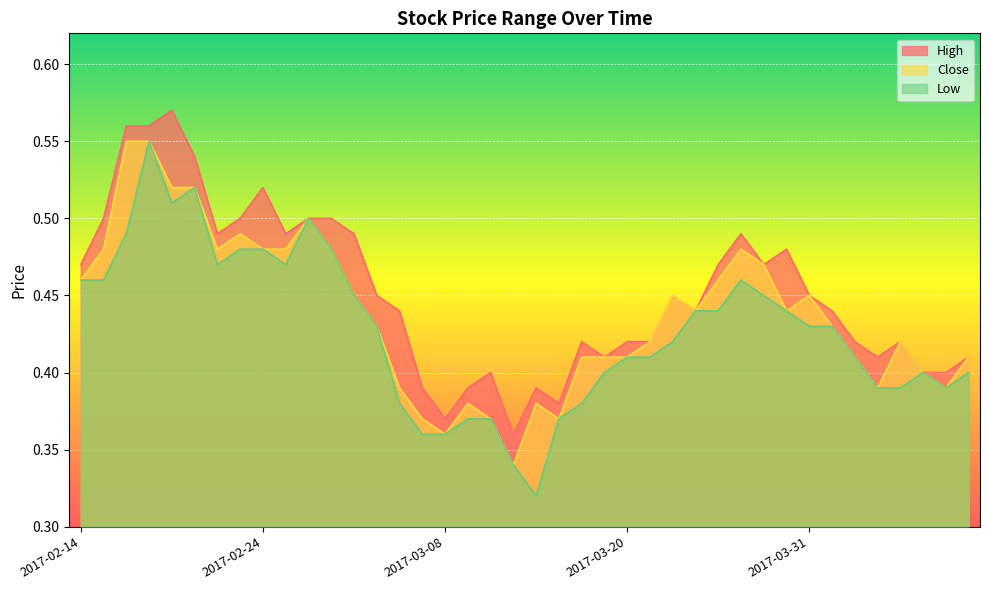

The value of High at 2017-03-16 is 0.1. True or false?

False